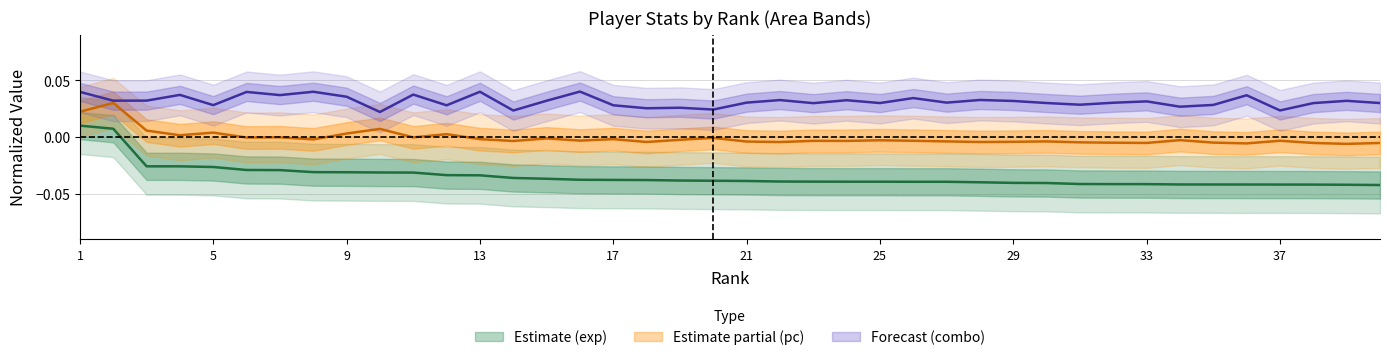

Rank the series by their maximum value, from lowest to highest.

exp, pc, combo